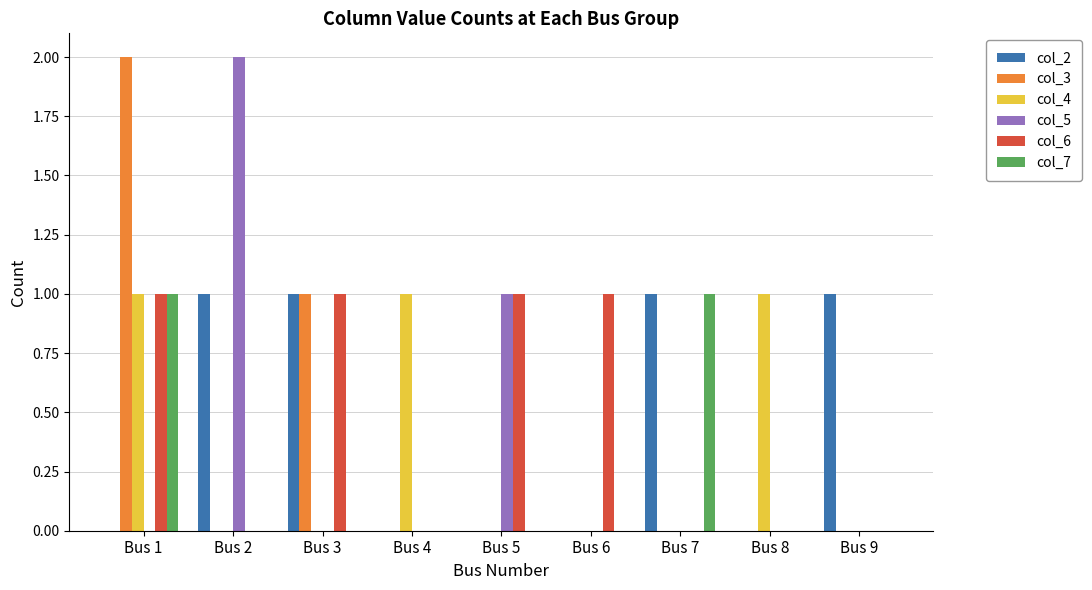

The col_4 series shows 0 at Bus 3. True or false?

True